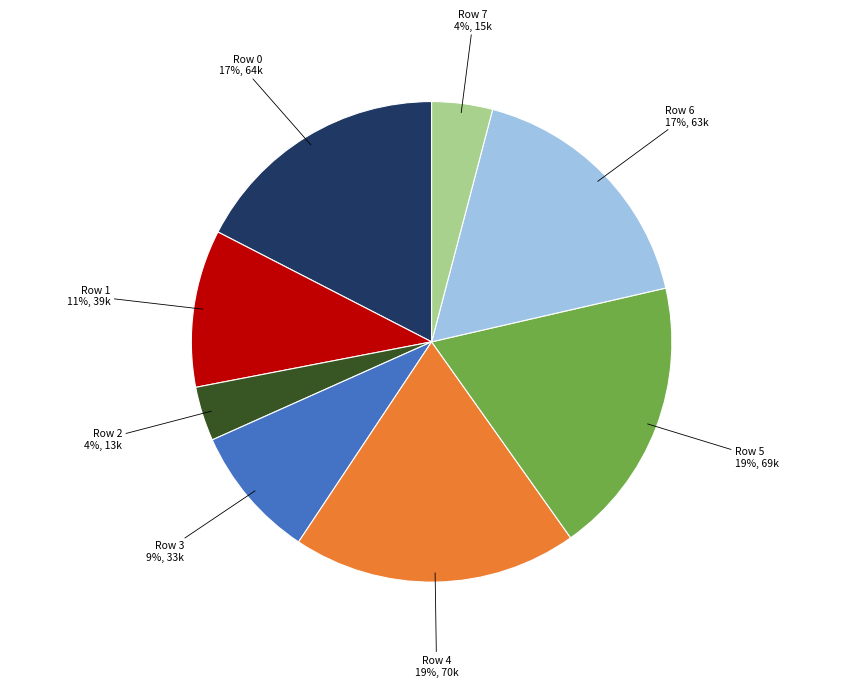

Is it true that Row 0 is 17% of the pie?

True